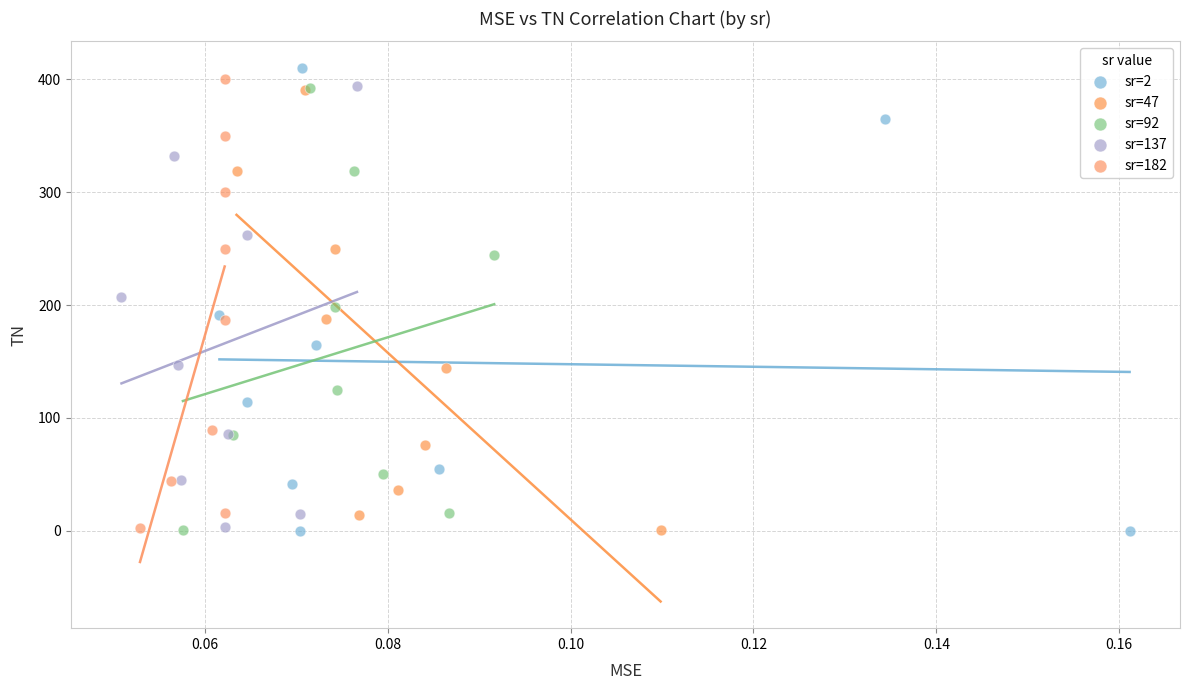

Which series has the widest spread of Y values?

sr=2